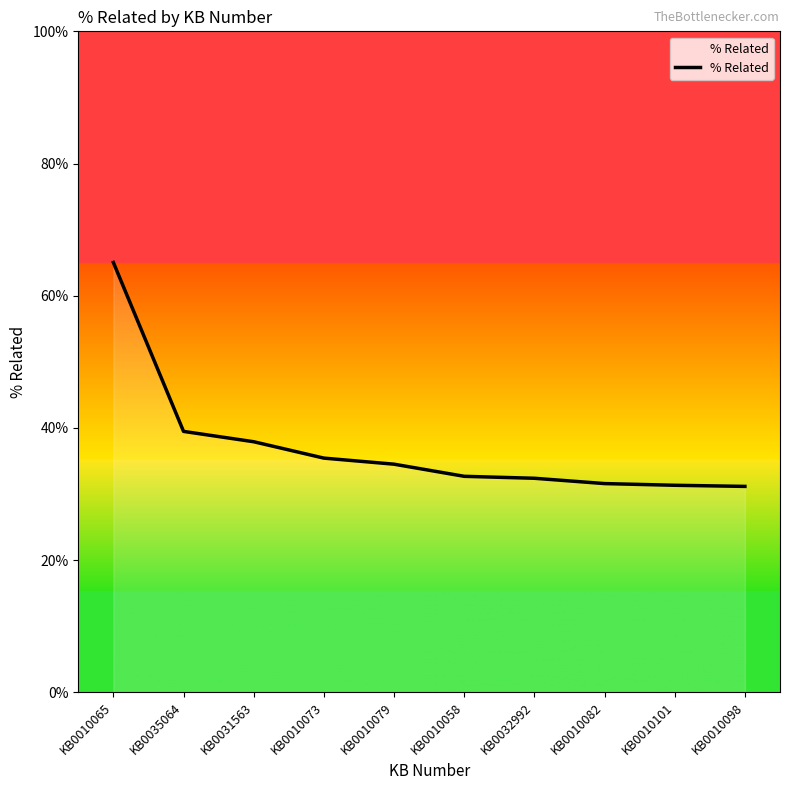

Is this an area chart (filled region under the line)?

Yes